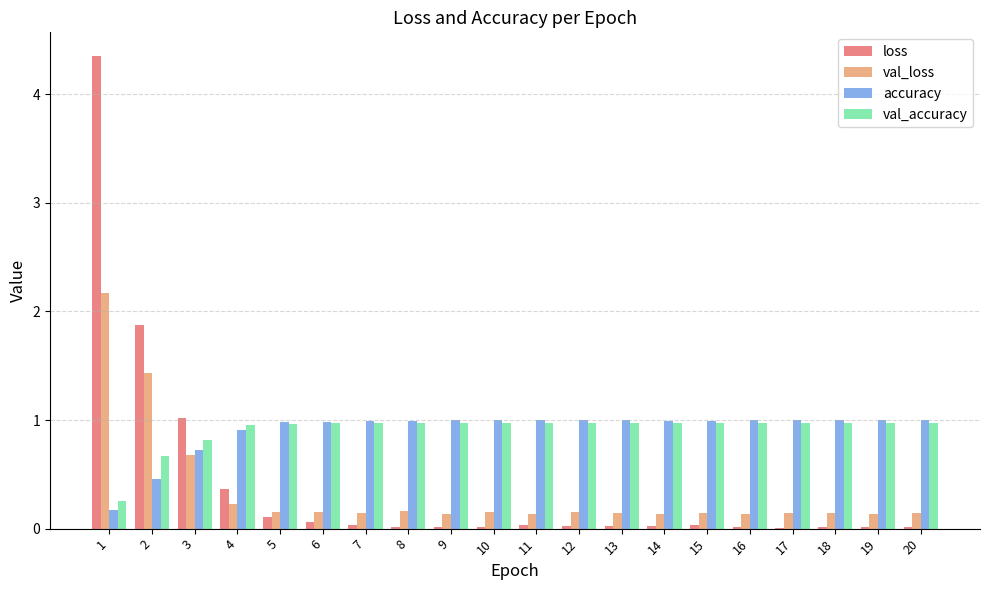

True or false: accuracy has a value of 1.5 at 19.

False